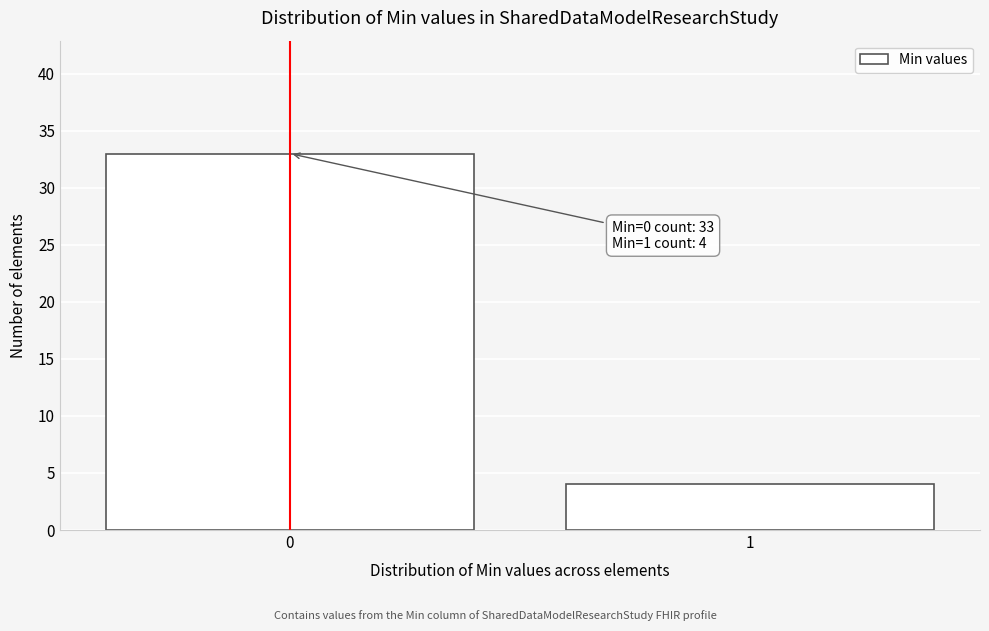

Reading left to right, list all the values displayed in this chart.

0=33	1=4